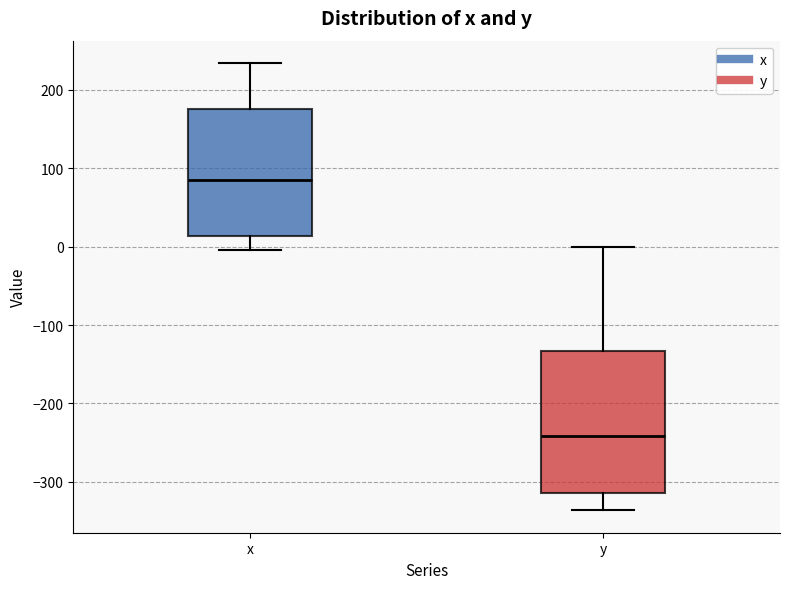

Reading left to right, transcribe this box plot: for each box, give where its median line is, the range the box spans, and where its two whiskers end, as read against the y-axis. The values are not printed on the chart, so give them approximately, as read against the axis.

x: median 80, box 10 to 180, whiskers 0 to 230
y: median -240, box -310 to -130, whiskers -340 to 0